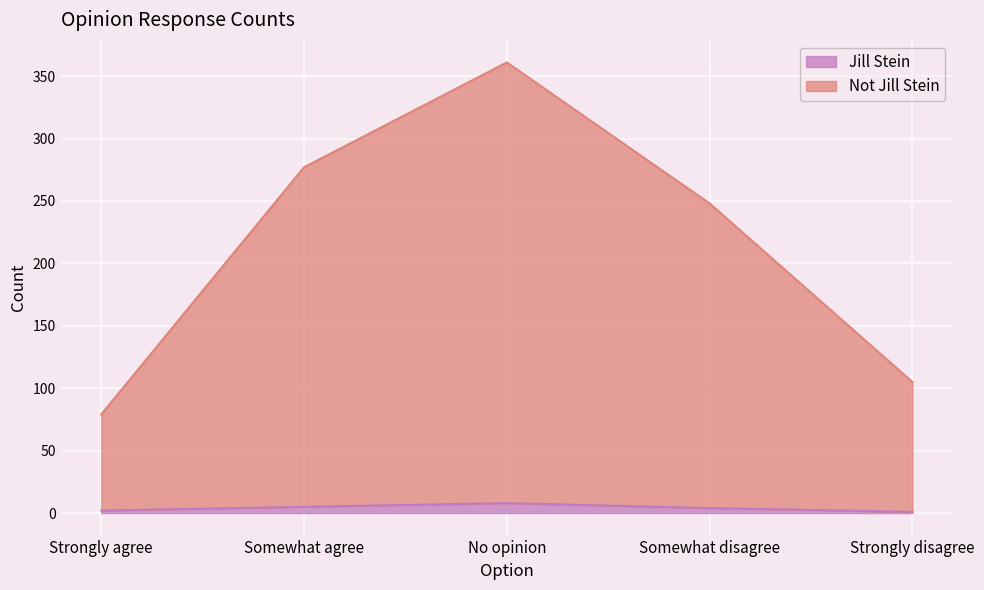

At which category is the sum across all series the highest?

No opinion